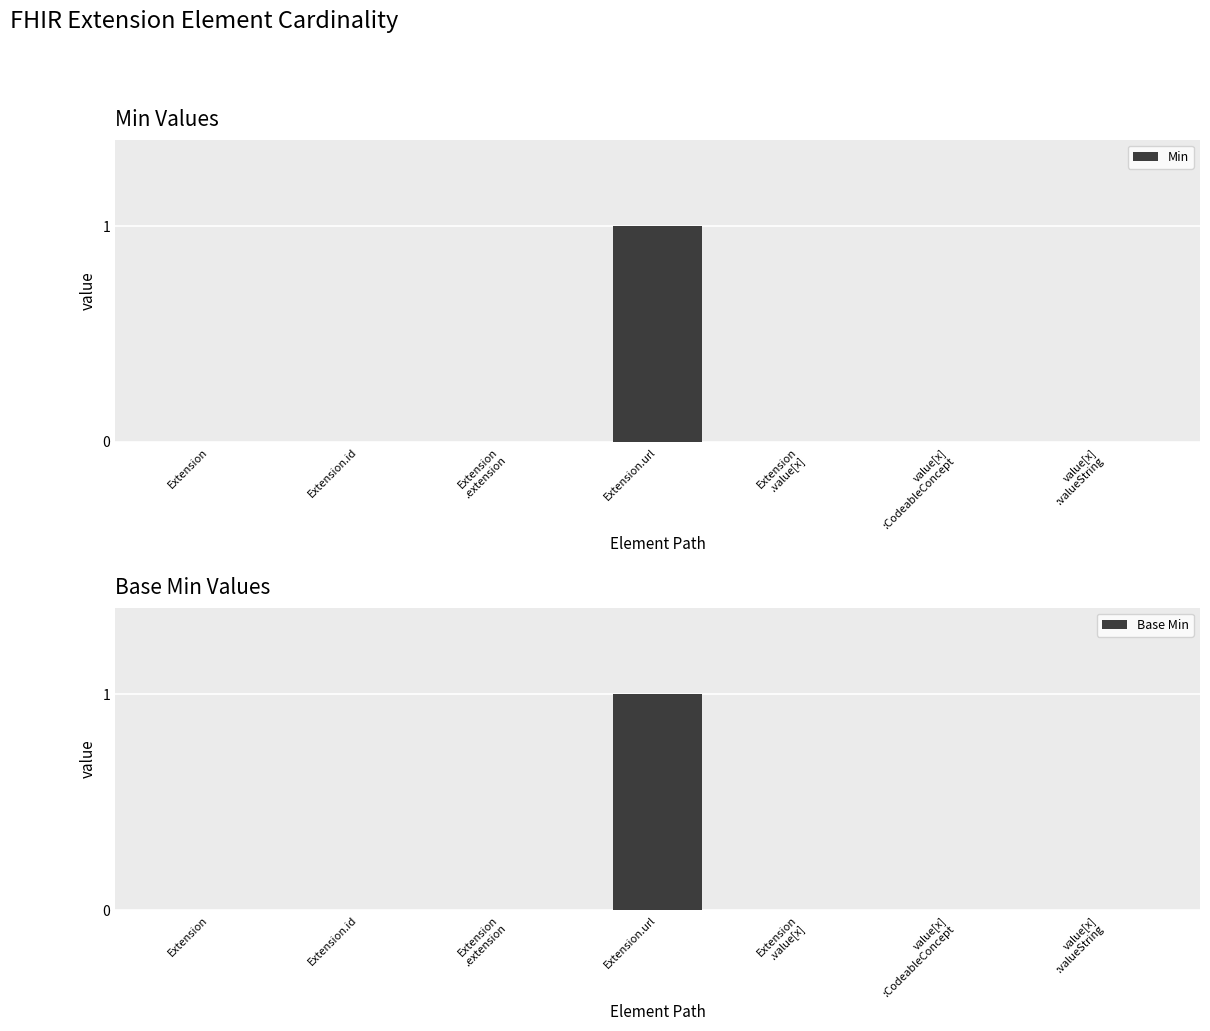

Which series has the widest spread of values?

Min